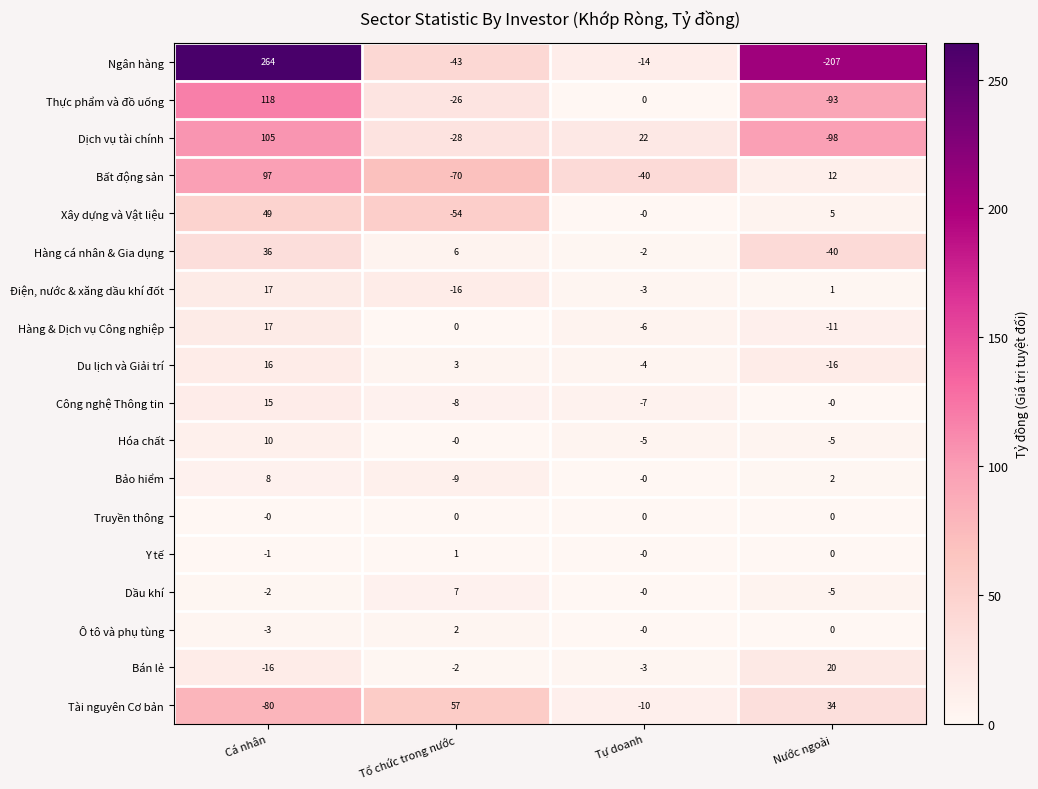

Between Cá nhân and Tổ chức trong nước, which series saw the biggest shift?

Ngân hàng